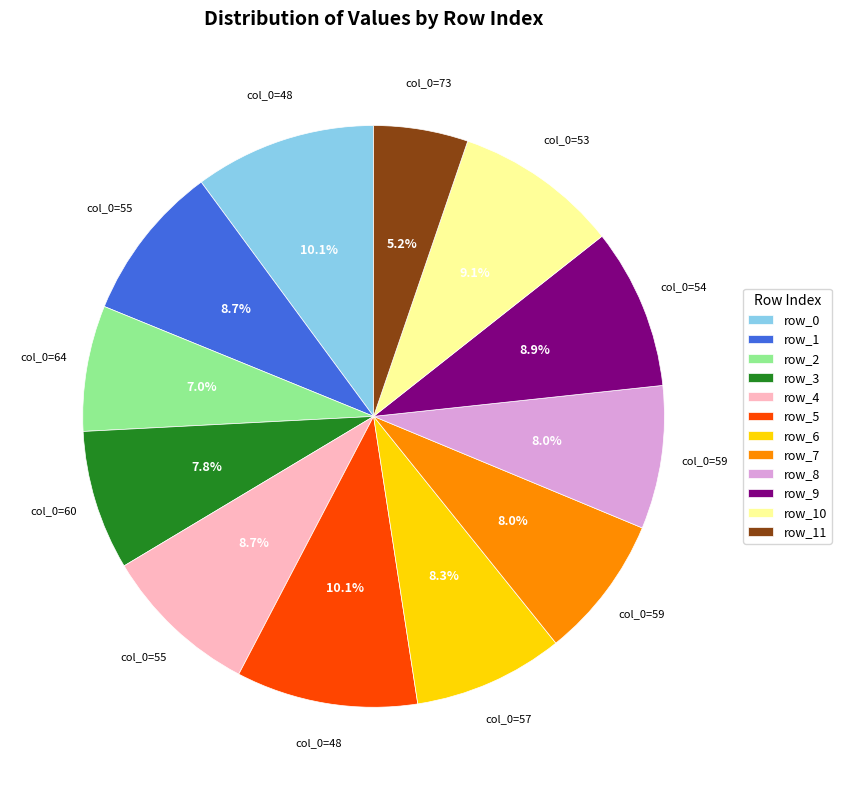

Combined, what portion of the pie is row_3 and row_0?

17.9%